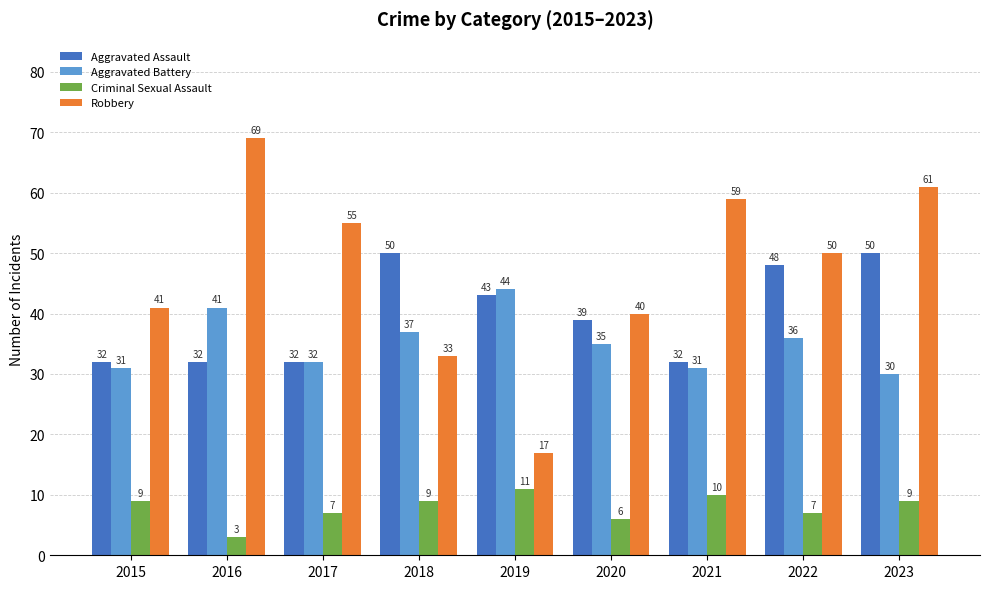

How many values in the Criminal Sexual Assault series are below 9?

4